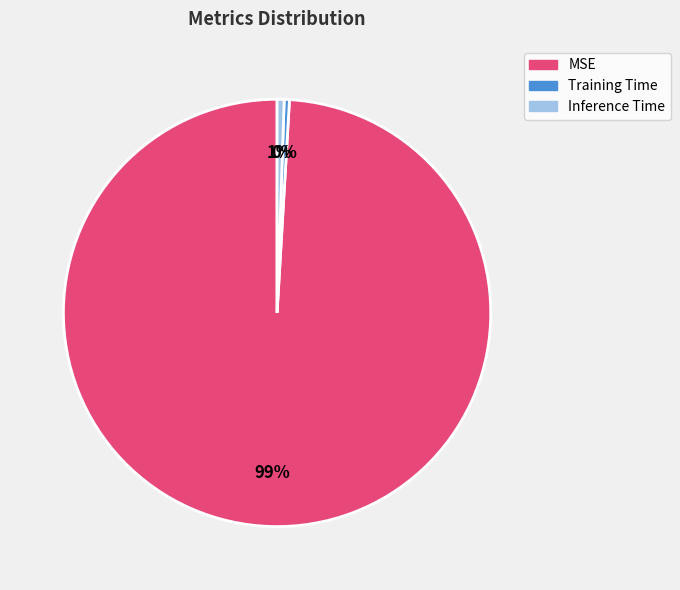

Which slice represents more than half of the pie?

MSE